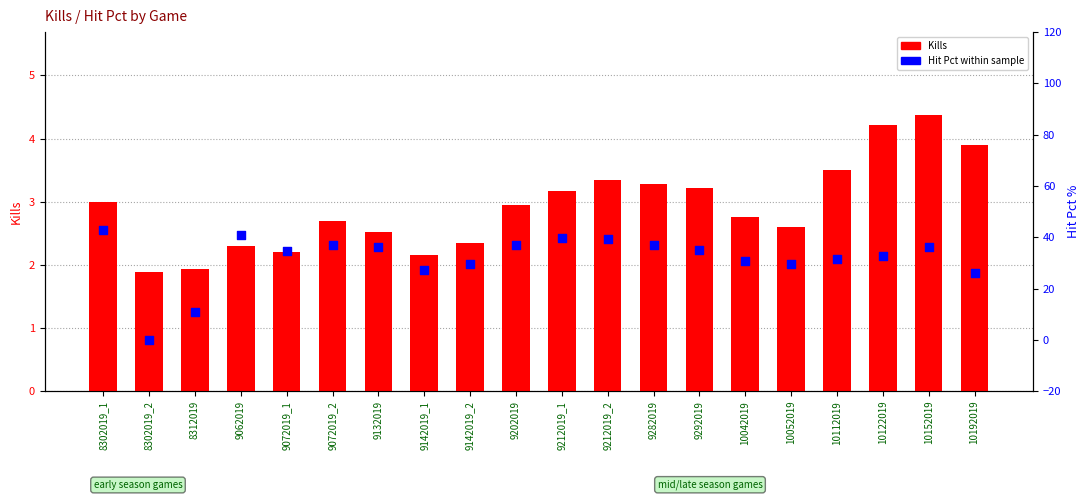

At which category is the sum across all series the highest?

8302019_1